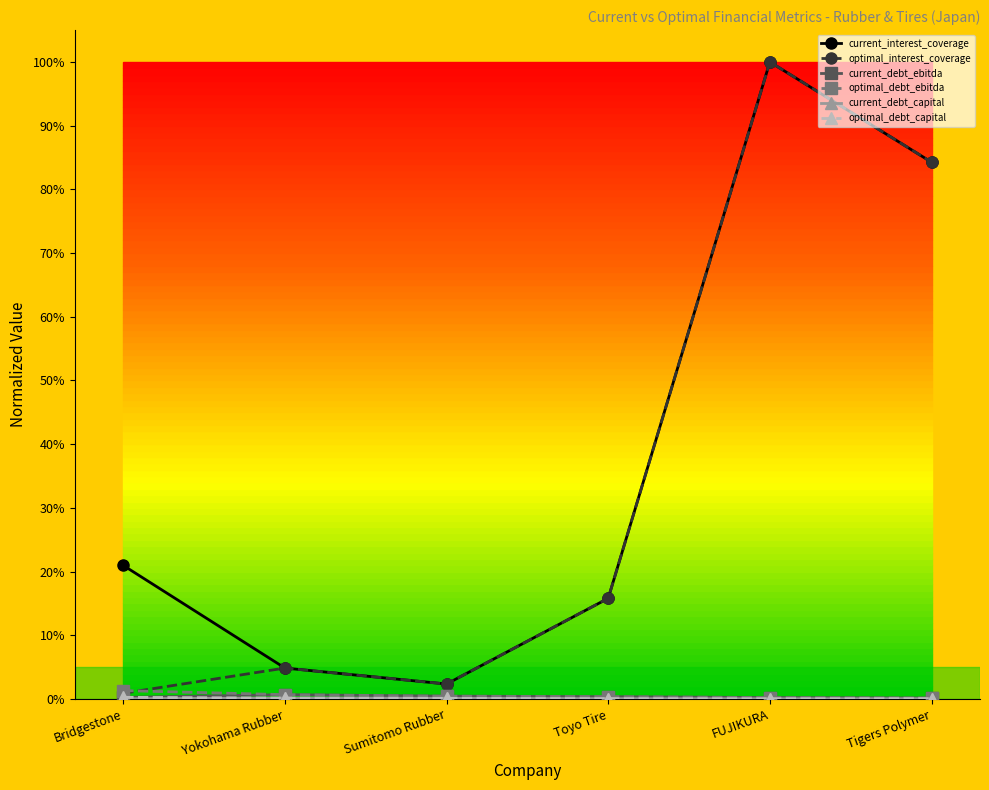

How many lines are shown in the chart?

6